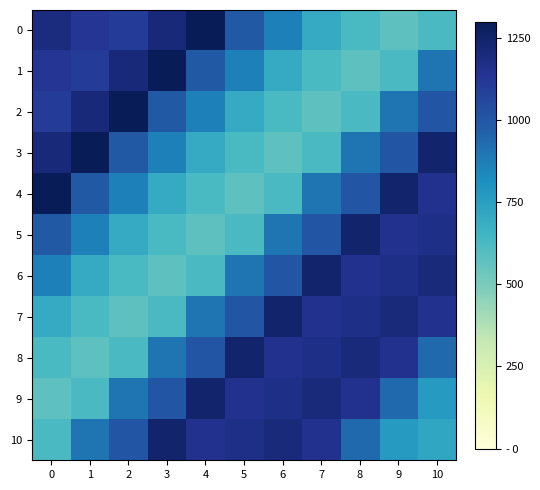

At how many categories does at least one series exceed 1017?

11